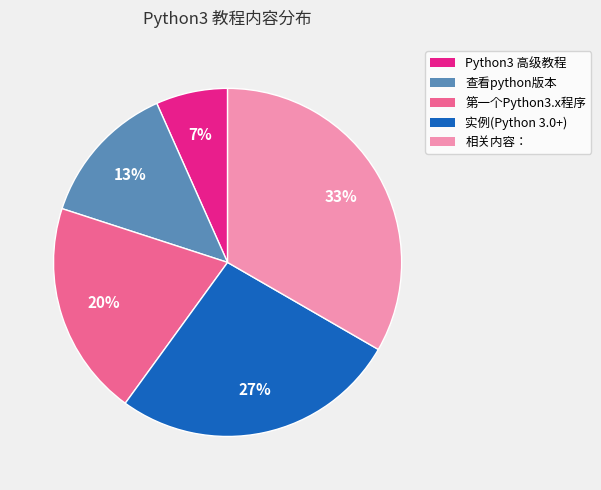

The 实例(Python 3.0+) slice represents 27% of the pie. True or false?

True